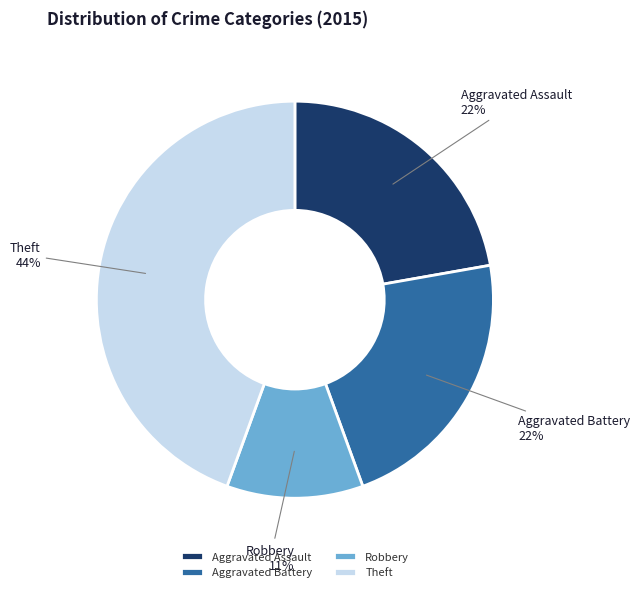

What is the largest slice in the pie chart?

Theft